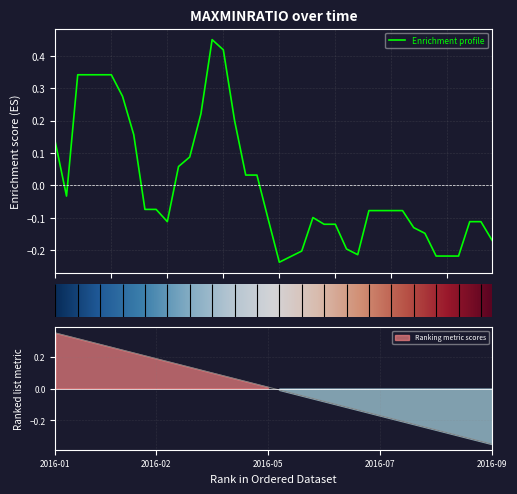

What is the change in value from 2016-03-07 to 2016-09-26?

-0.1